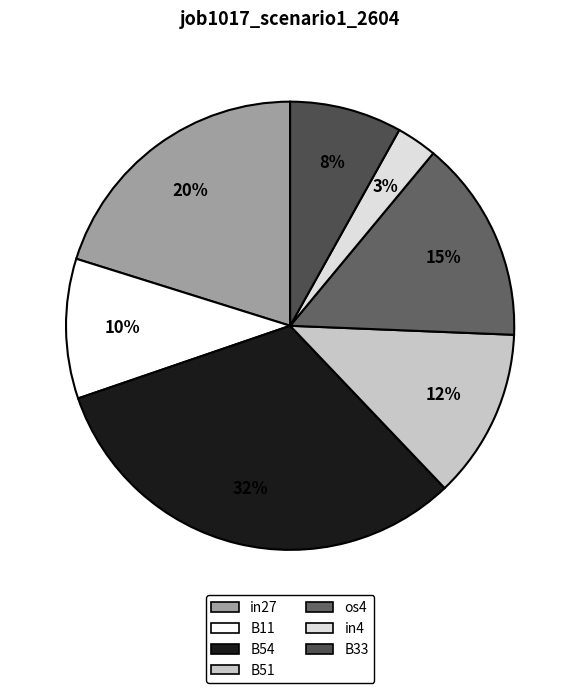

To the nearest percent, what is the difference between the B54 and B33 slice percentages?

24%